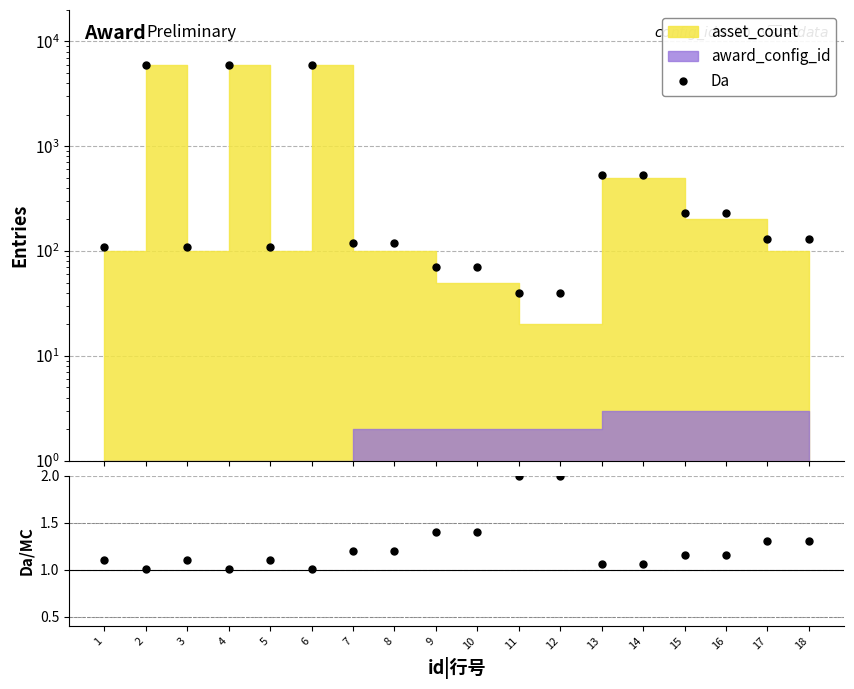

Is this an area chart (filled region under the line)?

No